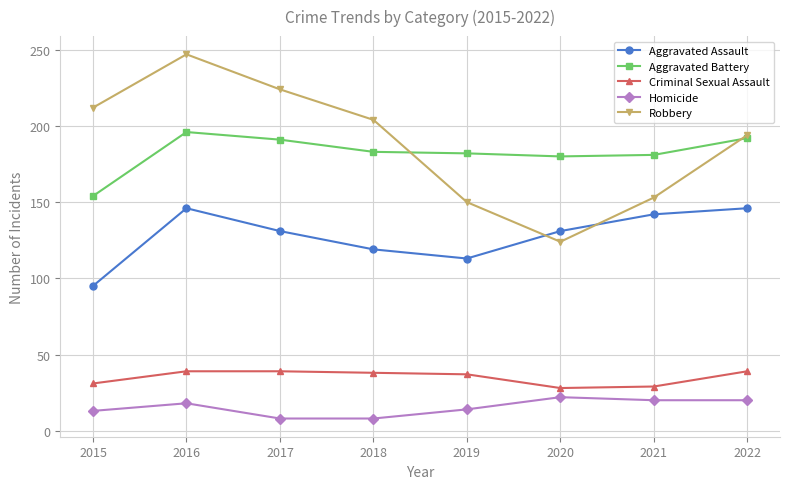

Which series has the largest range (max minus min)?

Robbery